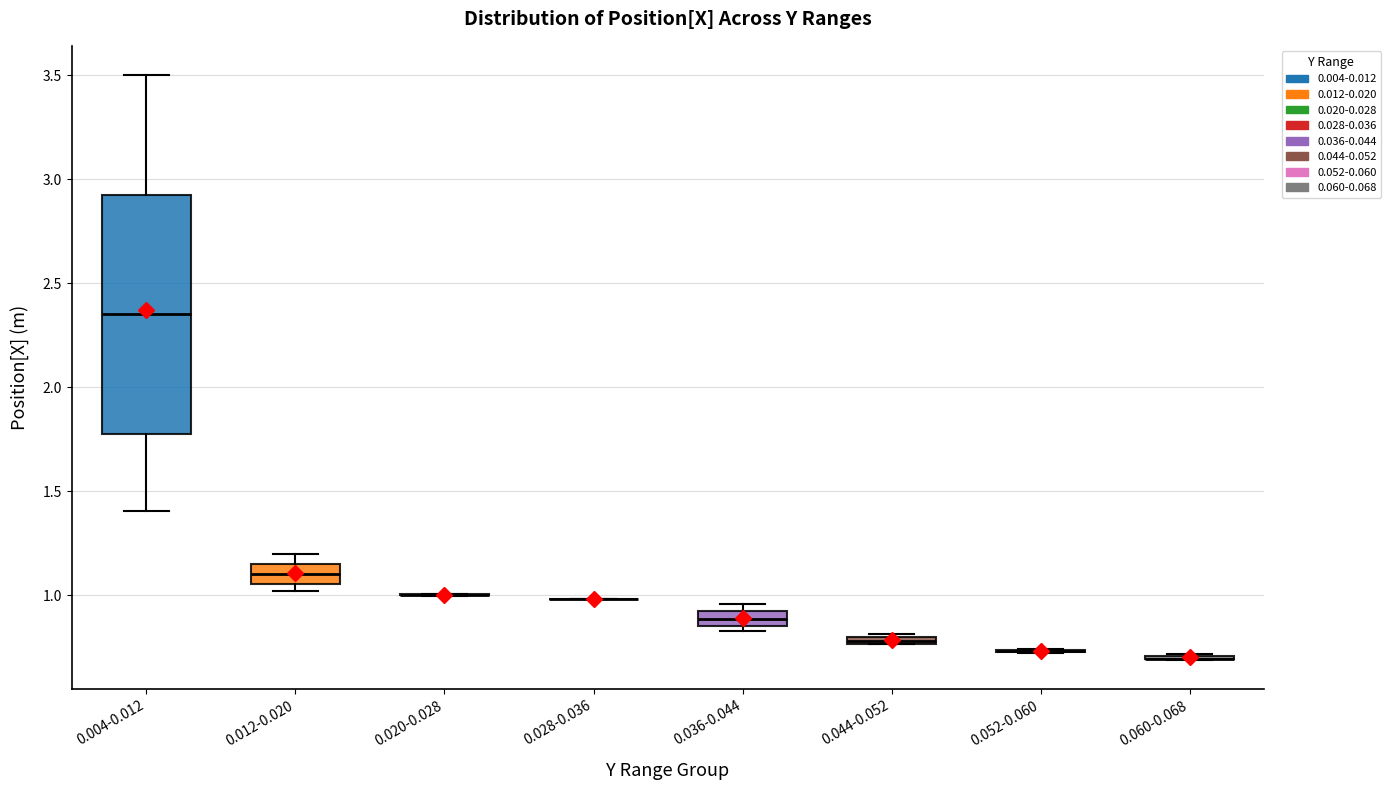

Which box is the tallest, from its lower edge to its upper edge?

0.004-0.012